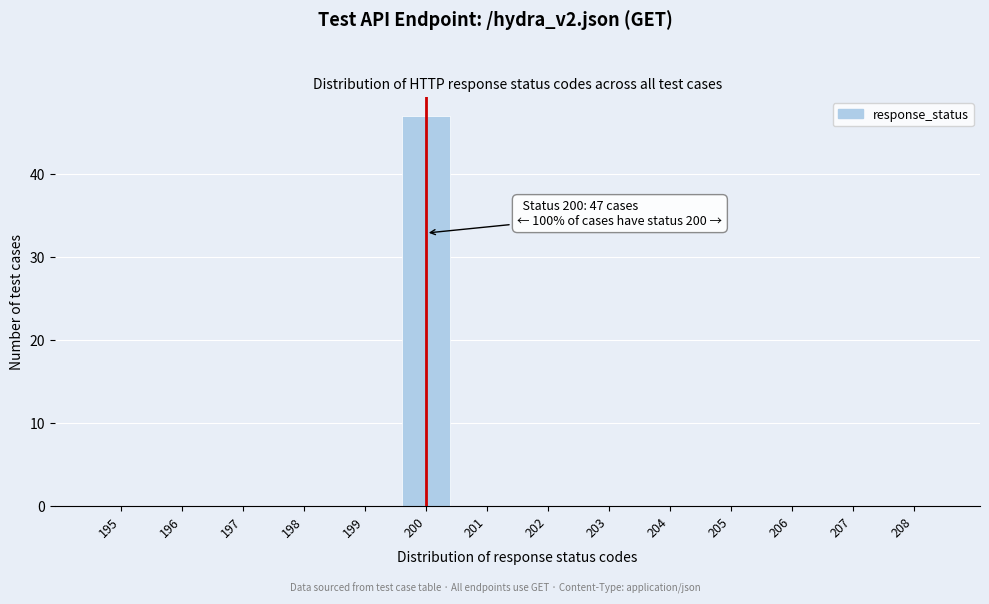

Reading right to left, list all the values displayed in this chart.

208=0	207=0	206=0	205=0	204=0	203=0	202=0	201=0	200=47	199=0	198=0	197=0	196=0	195=0